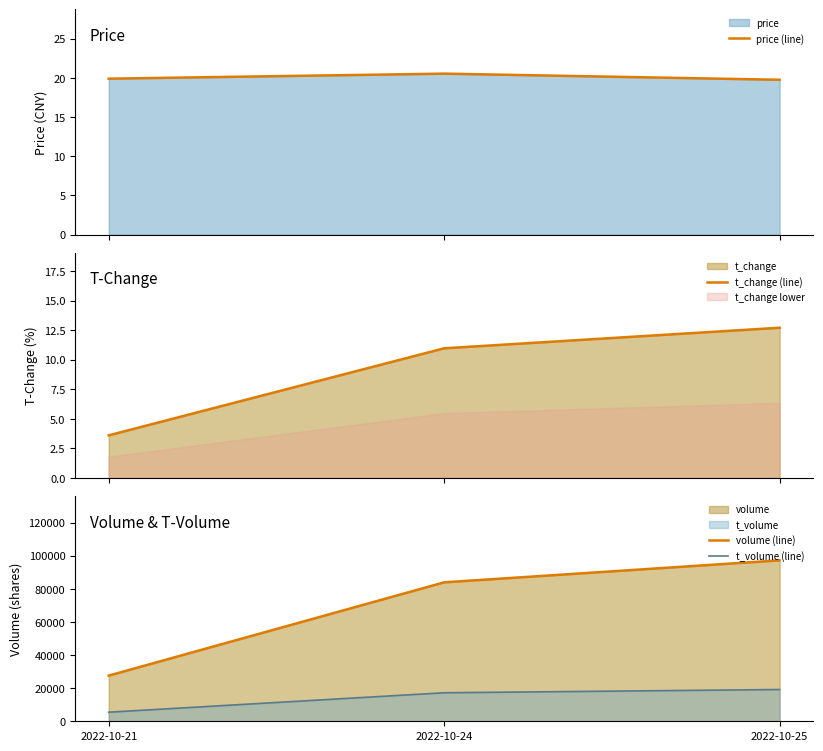

At 2022-10-25, list the series in order from largest to smallest.

volume (line), t_volume (line), price (line), t_change (line)